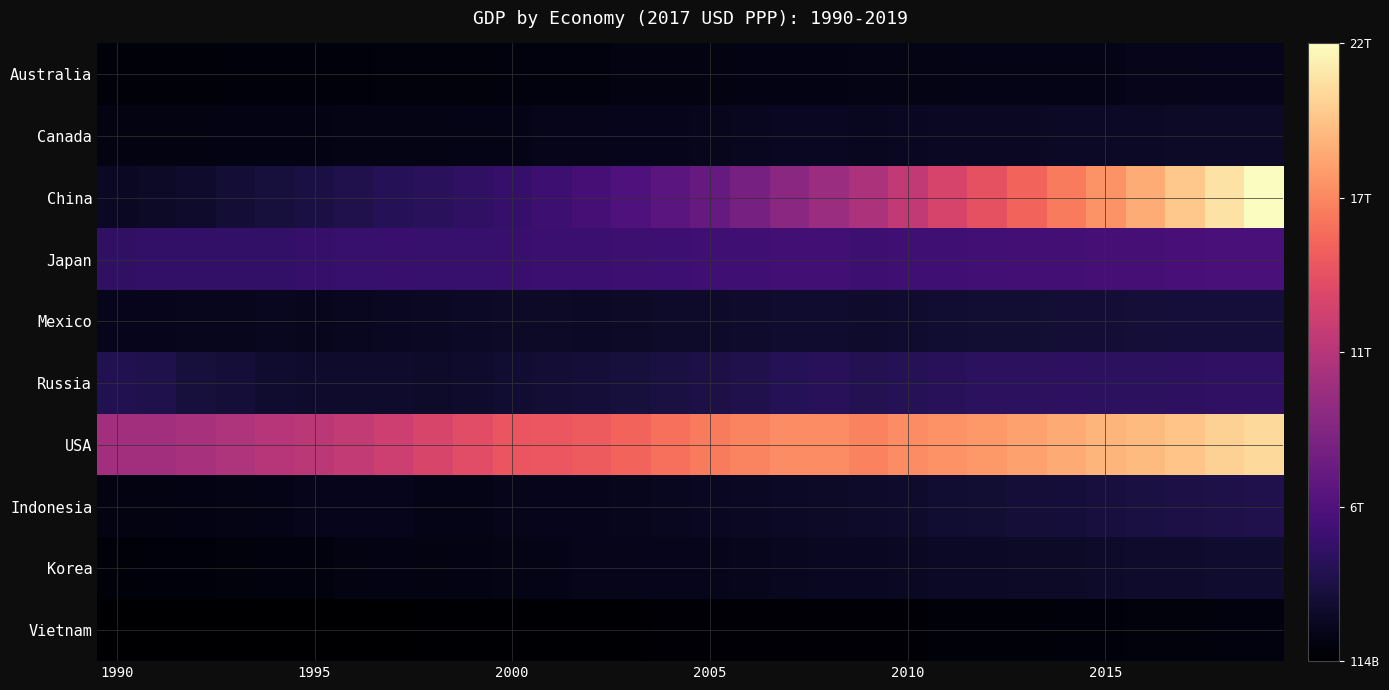

At how many categories does at least one series exceed 412612637616?

30